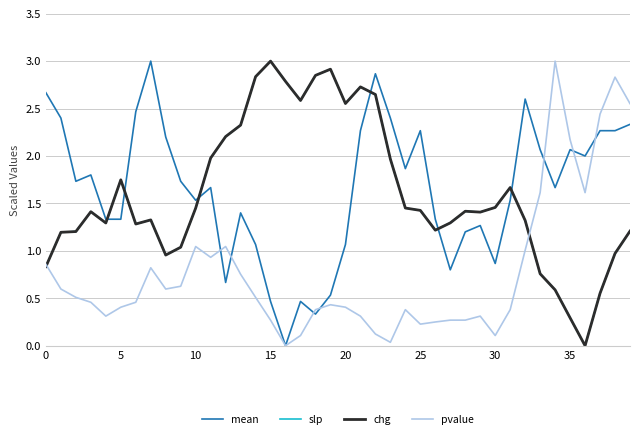

What is the greatest value displayed?

3.0